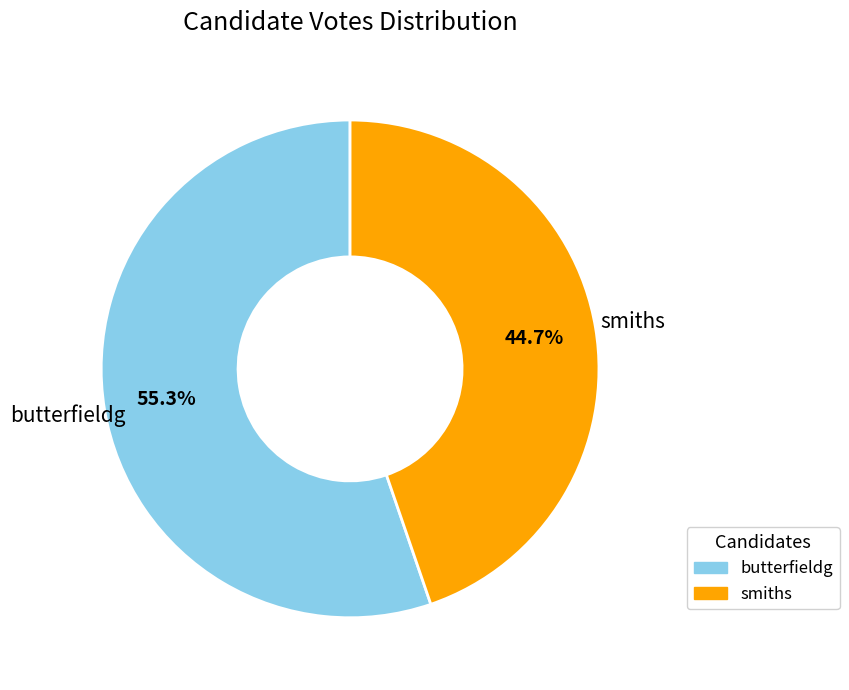

To the nearest percent, what is the combined percentage of butterfieldg and smiths?

100%